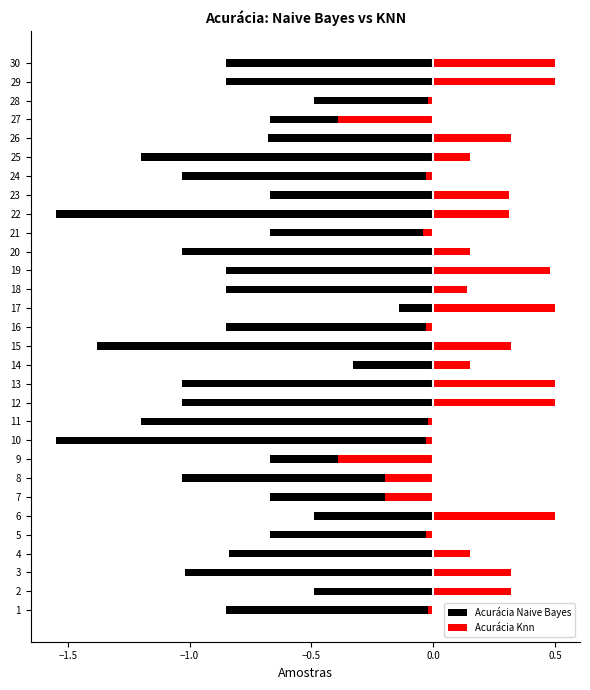

What is the value of the Acurácia Knn bar at the 2nd from the left?

0.3